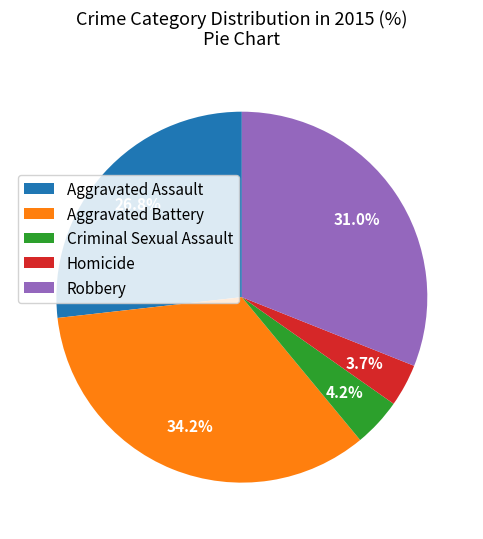

Rank the categories by value from highest to lowest.

Aggravated Battery, Robbery, Aggravated Assault, Criminal Sexual Assault, Homicide